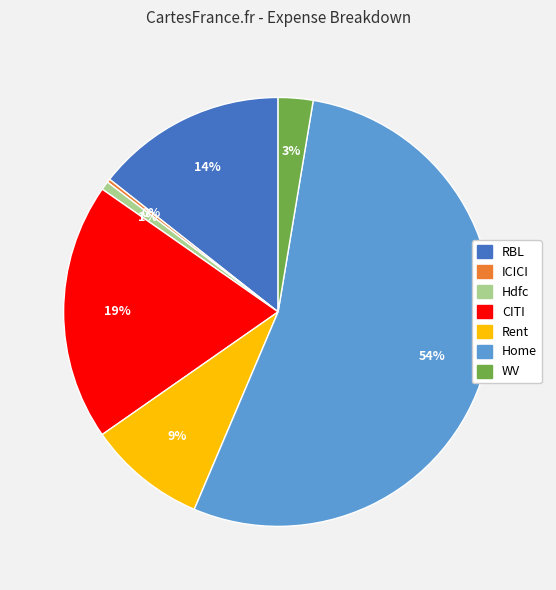

Which category has the biggest portion of the pie?

Home